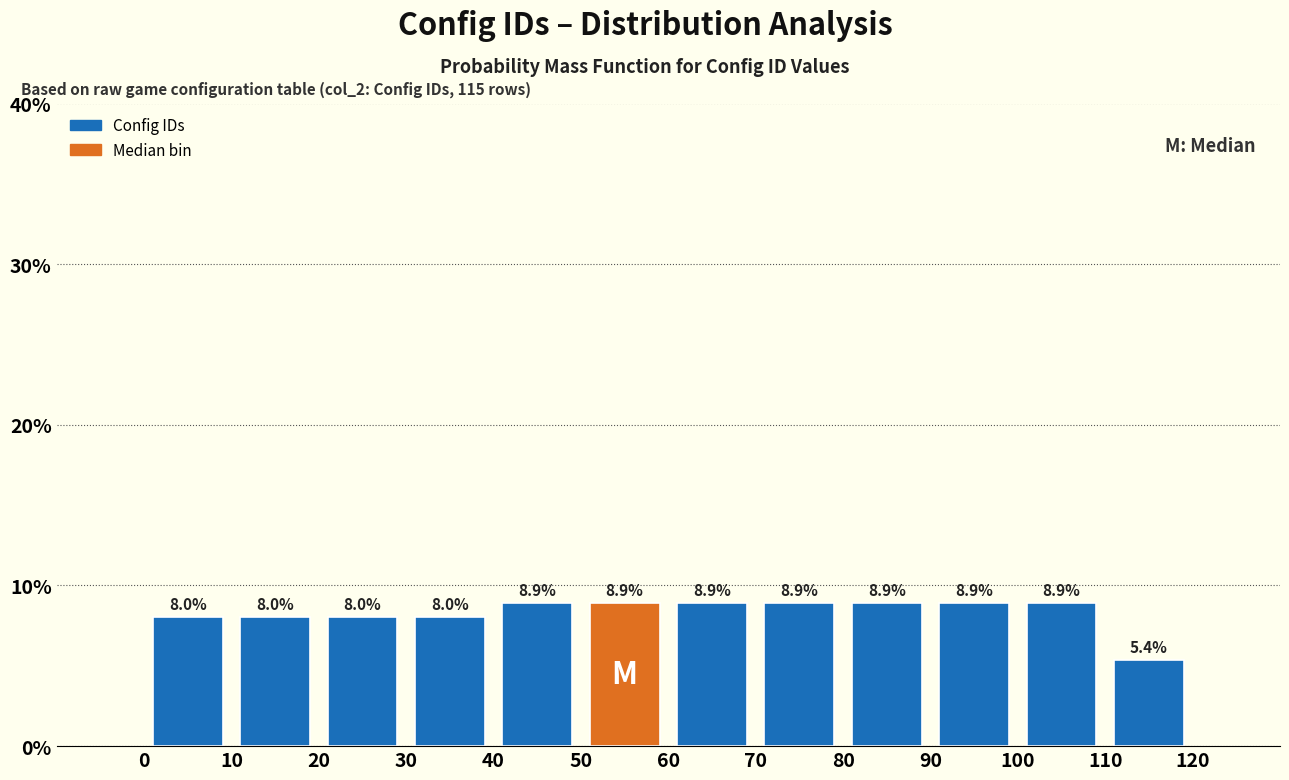

Reading left to right, list every bar in this chart as the range it spans on the x-axis followed by its height.

0 to 10: 8.0
10 to 20: 8.0
20 to 30: 8.0
30 to 40: 8.0
40 to 50: 8.9
50 to 60: 8.9
60 to 70: 8.9
70 to 80: 8.9
80 to 90: 8.9
90 to 100: 8.9
100 to 110: 8.9
110 to 120: 5.4